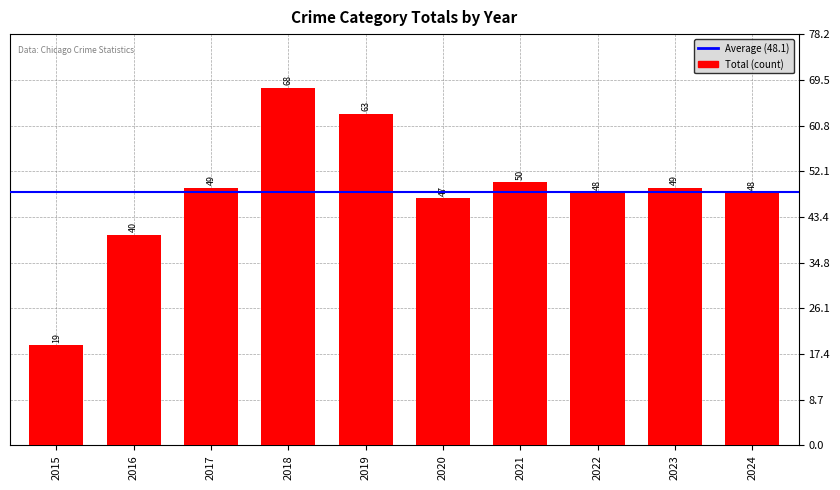

How many series are shown in this chart?

1